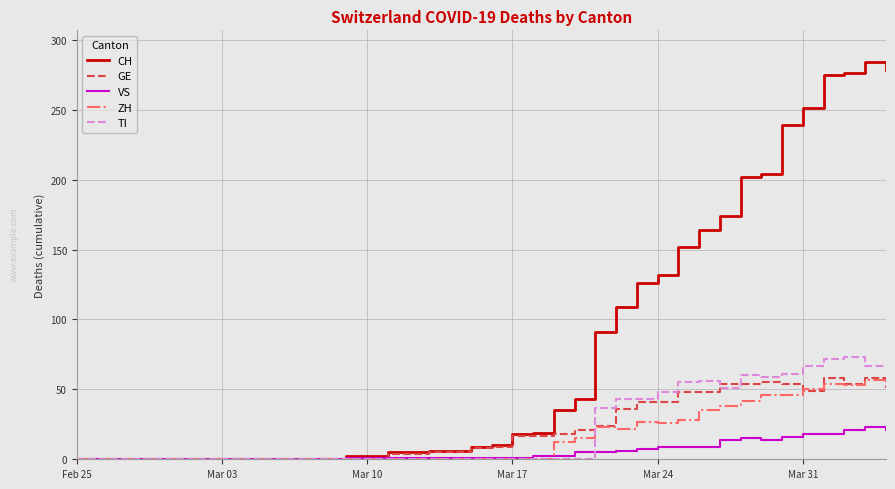

How many lines are shown in the chart?

5